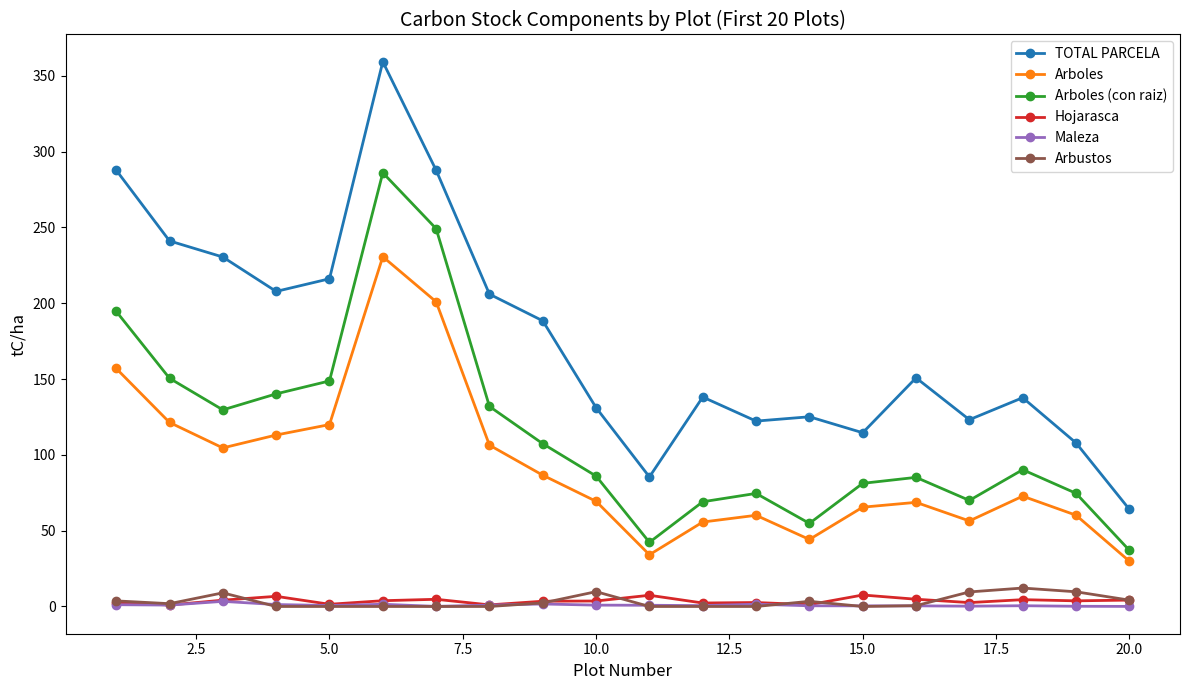

What is the maximum value shown in the chart?

359.3